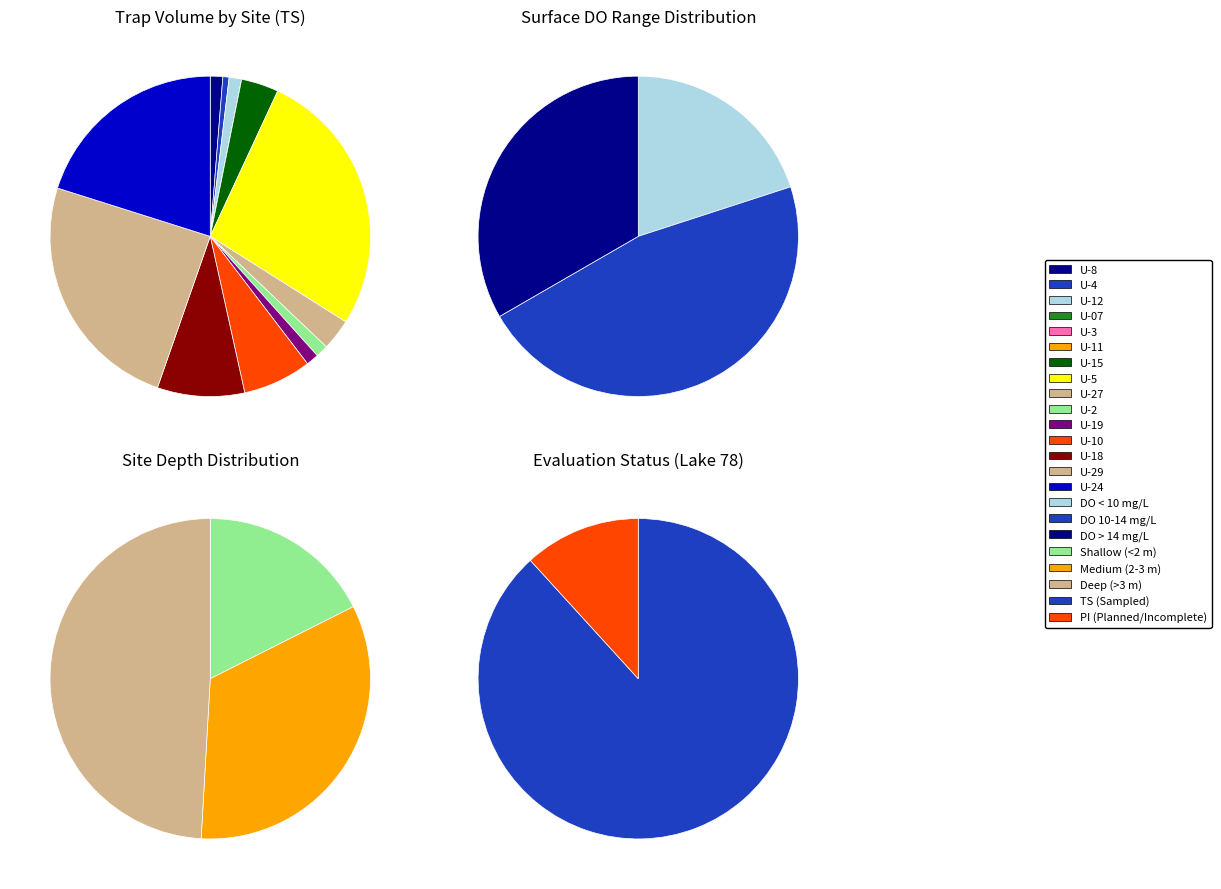

Does any single category account for the majority?

No